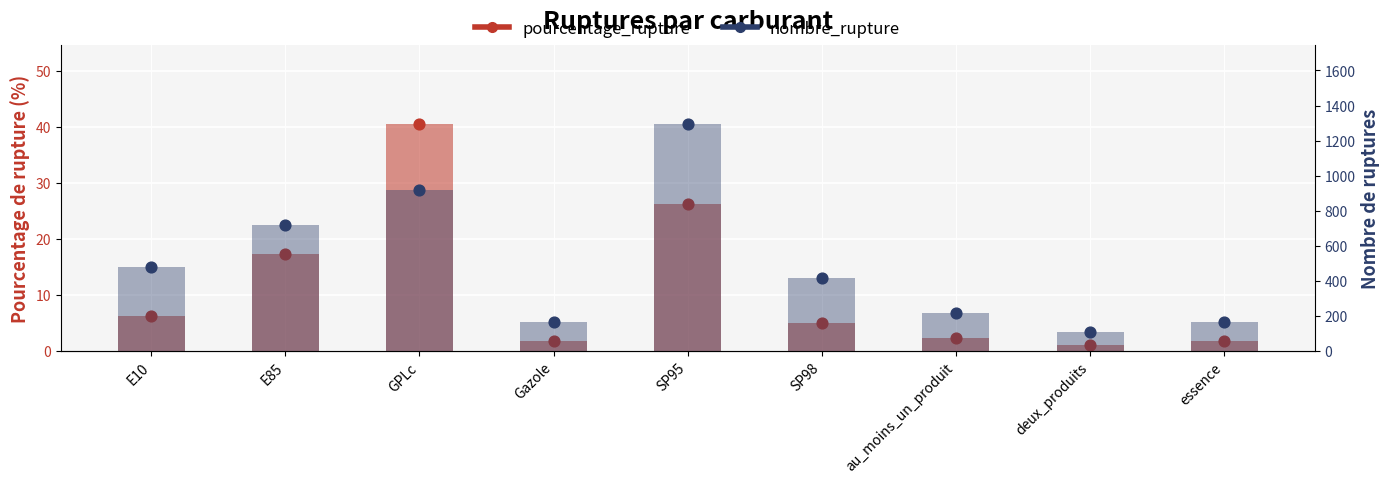

Which series contains the highest Y value?

nombre_rupture